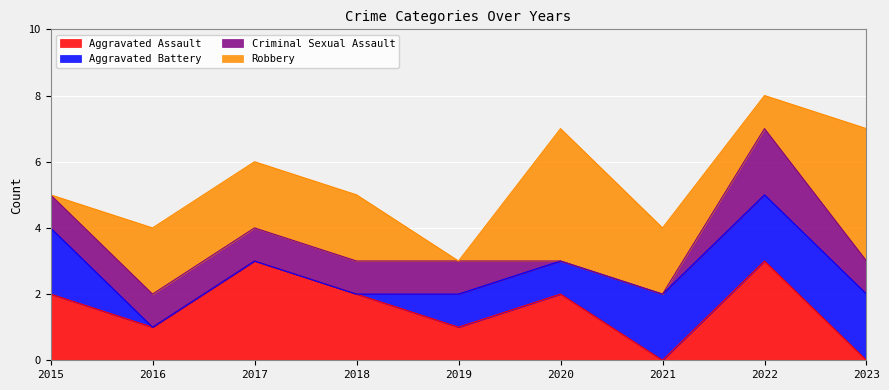

What is the difference between the maximum and minimum values in the Aggravated Assault series?

3